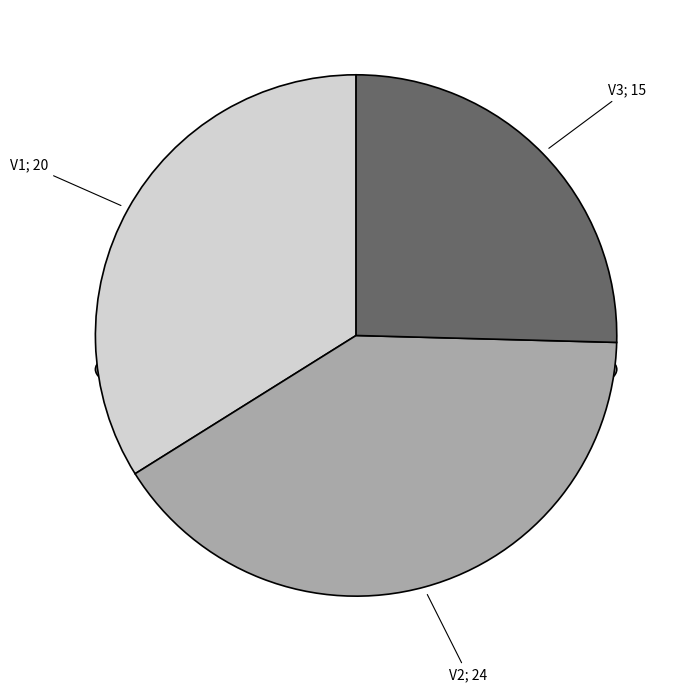

Does V2 account for over 50% of the chart?

No